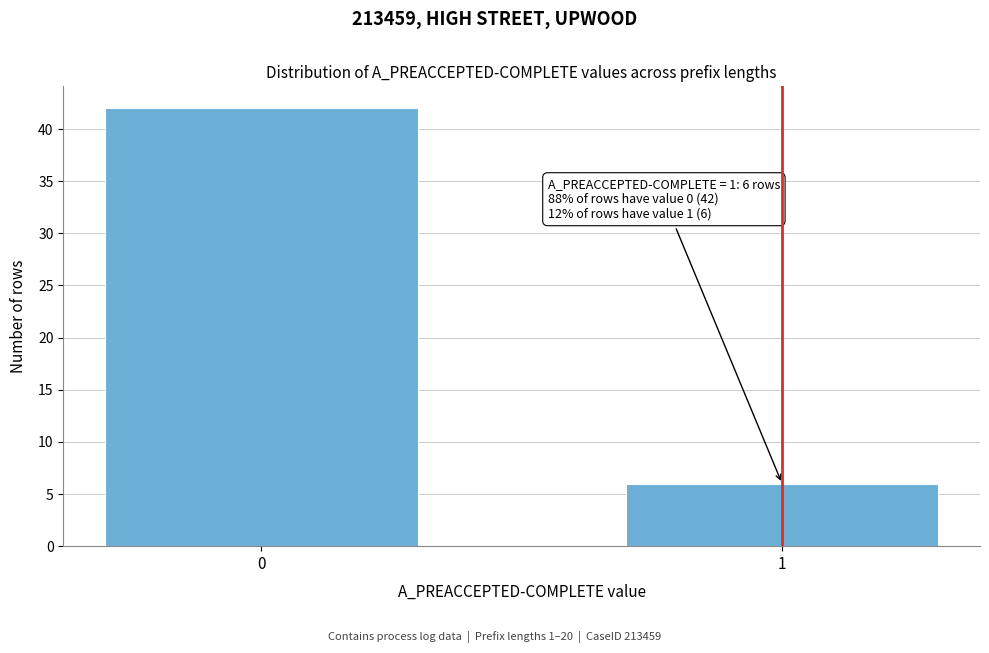

Reading right to left, what are all the values shown in this chart?

6	42